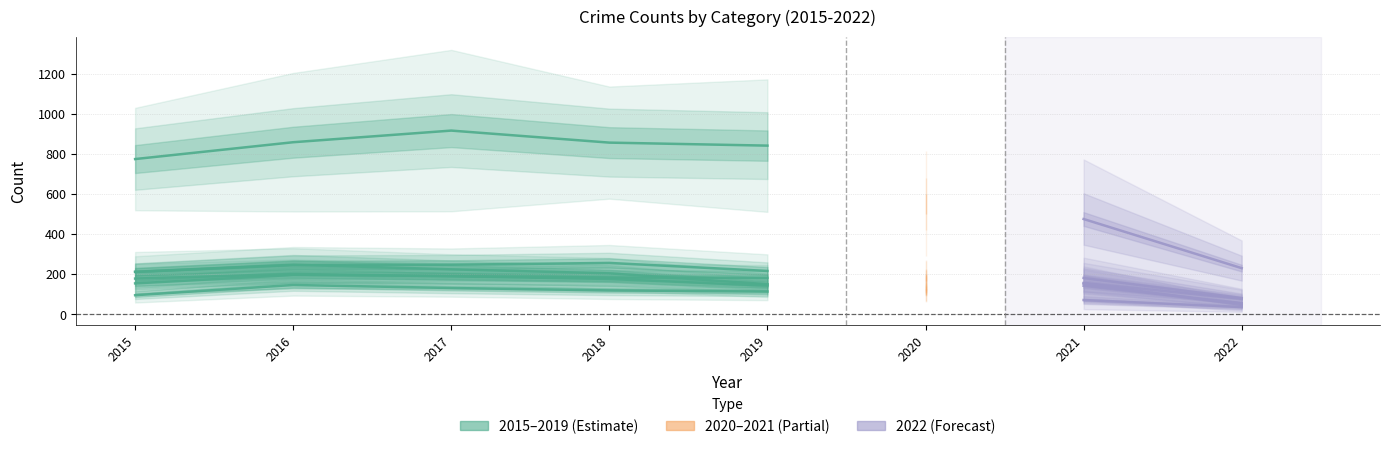

True or false: there are more than 1 points higher than both neighbors.

False